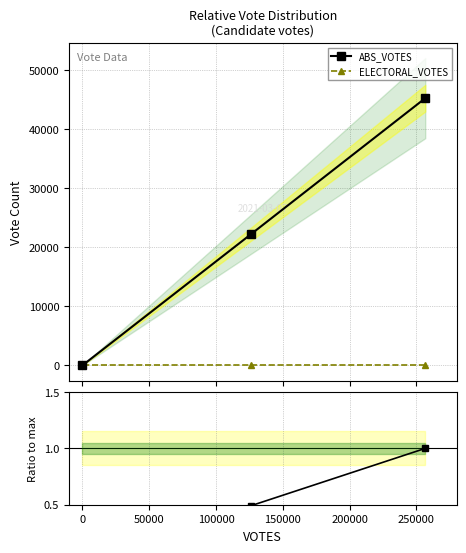

How many values in ABS_VOTES are above zero?

2